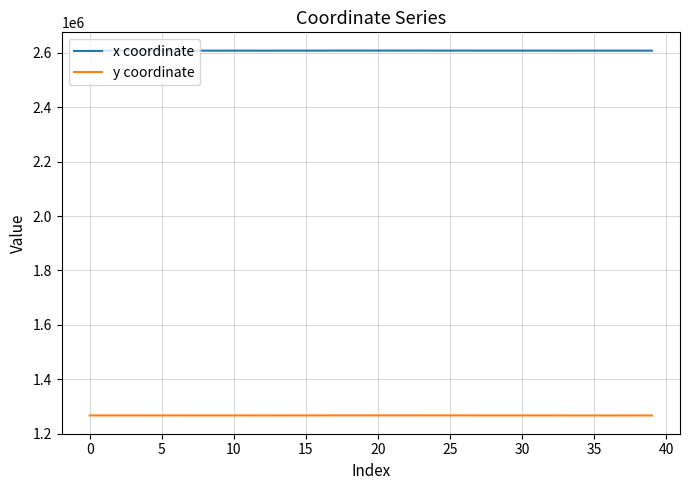

In y coordinate, how many points are lower than both neighbors (excluding endpoints)?

10